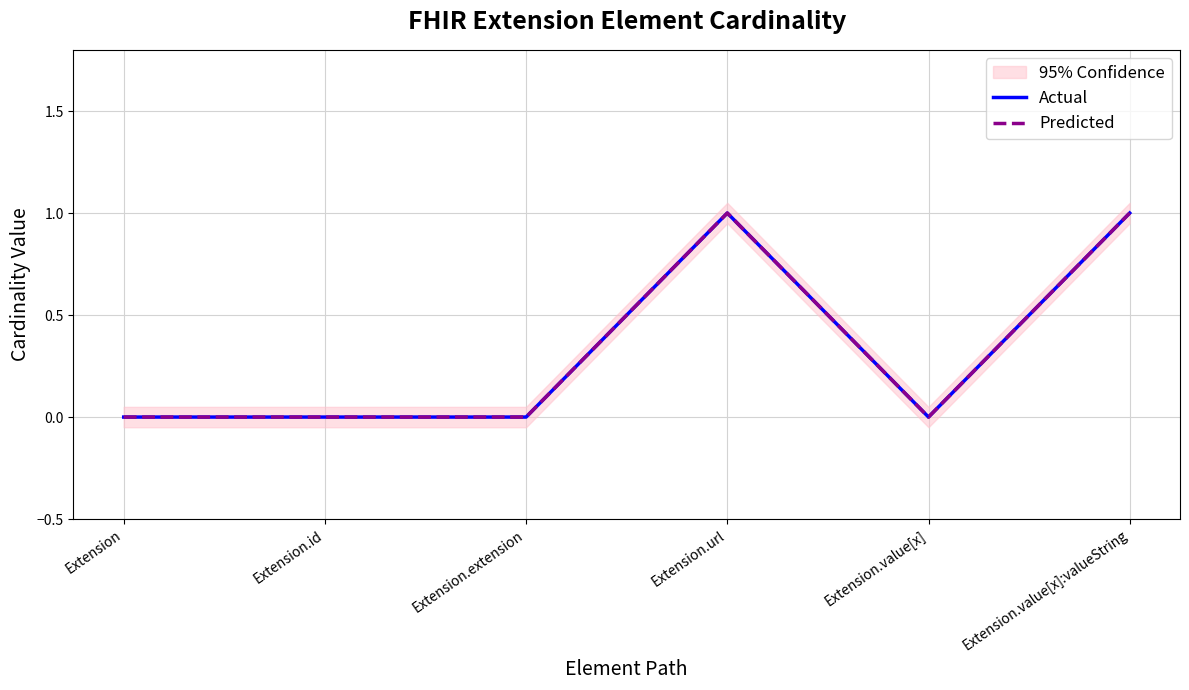

True or false: Predicted and Actual cross at least once.

False